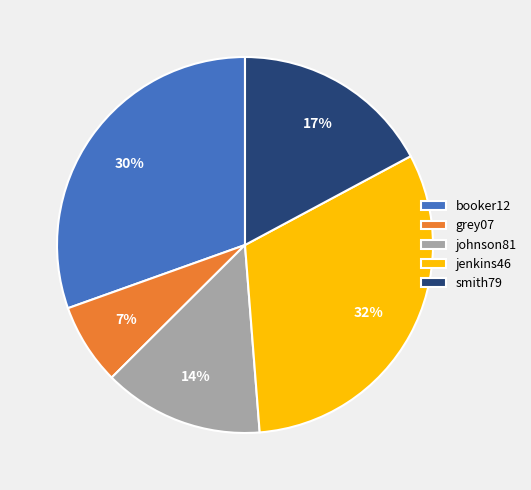

How many slices are in this pie chart?

5